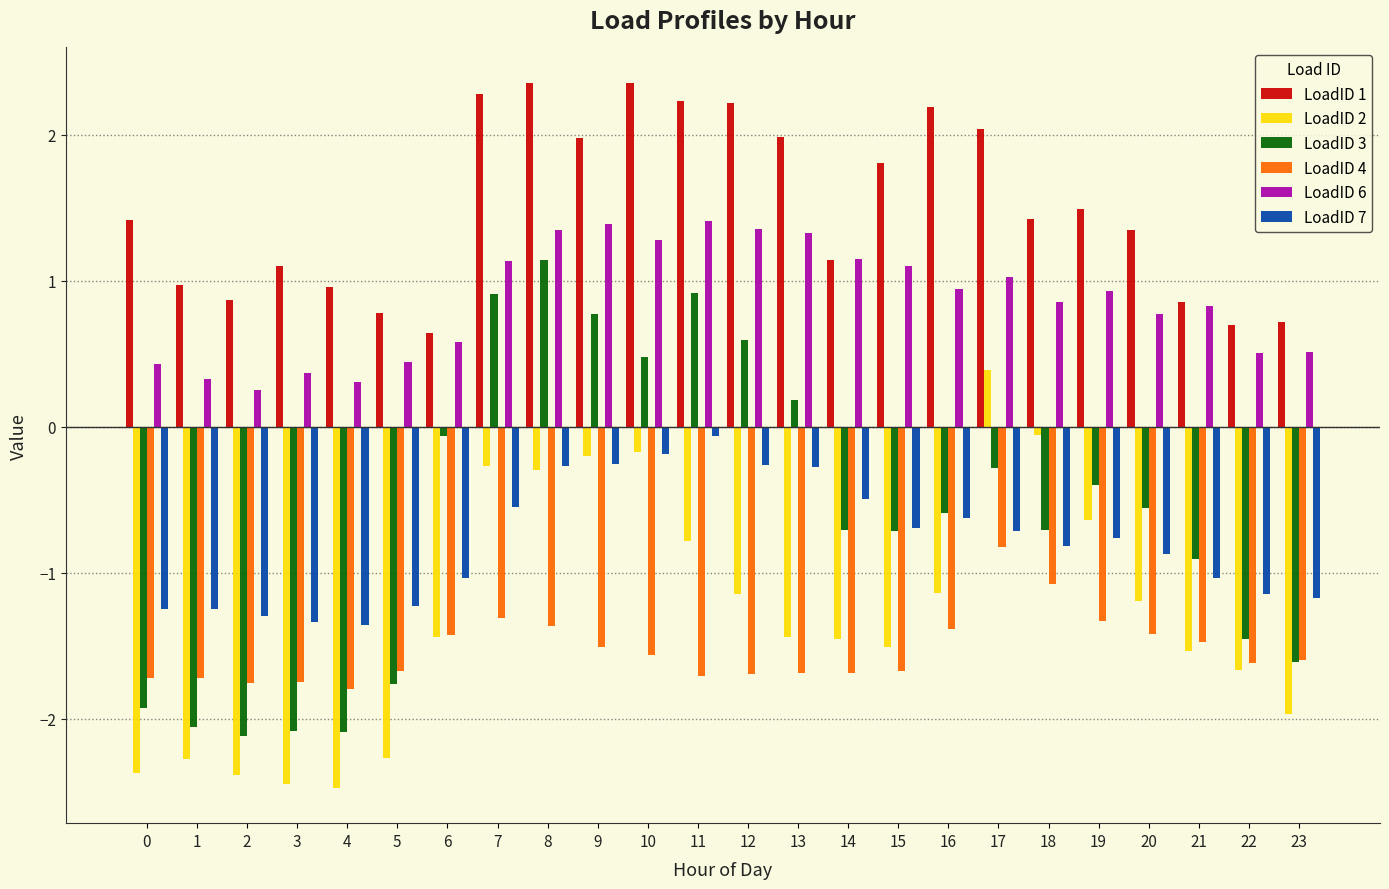

True or false: LoadID 3 has a value of -0.7 at 15.

True